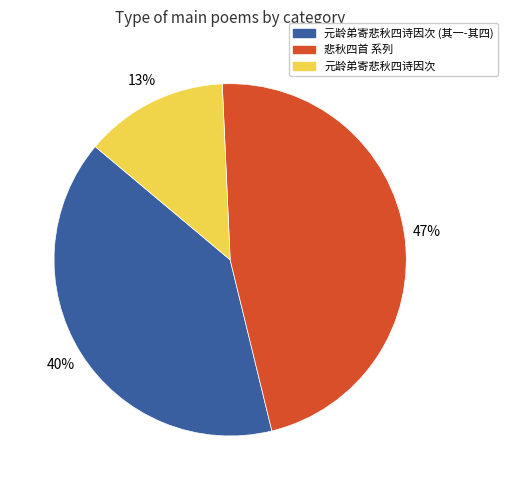

Is there a majority slice in this chart?

No